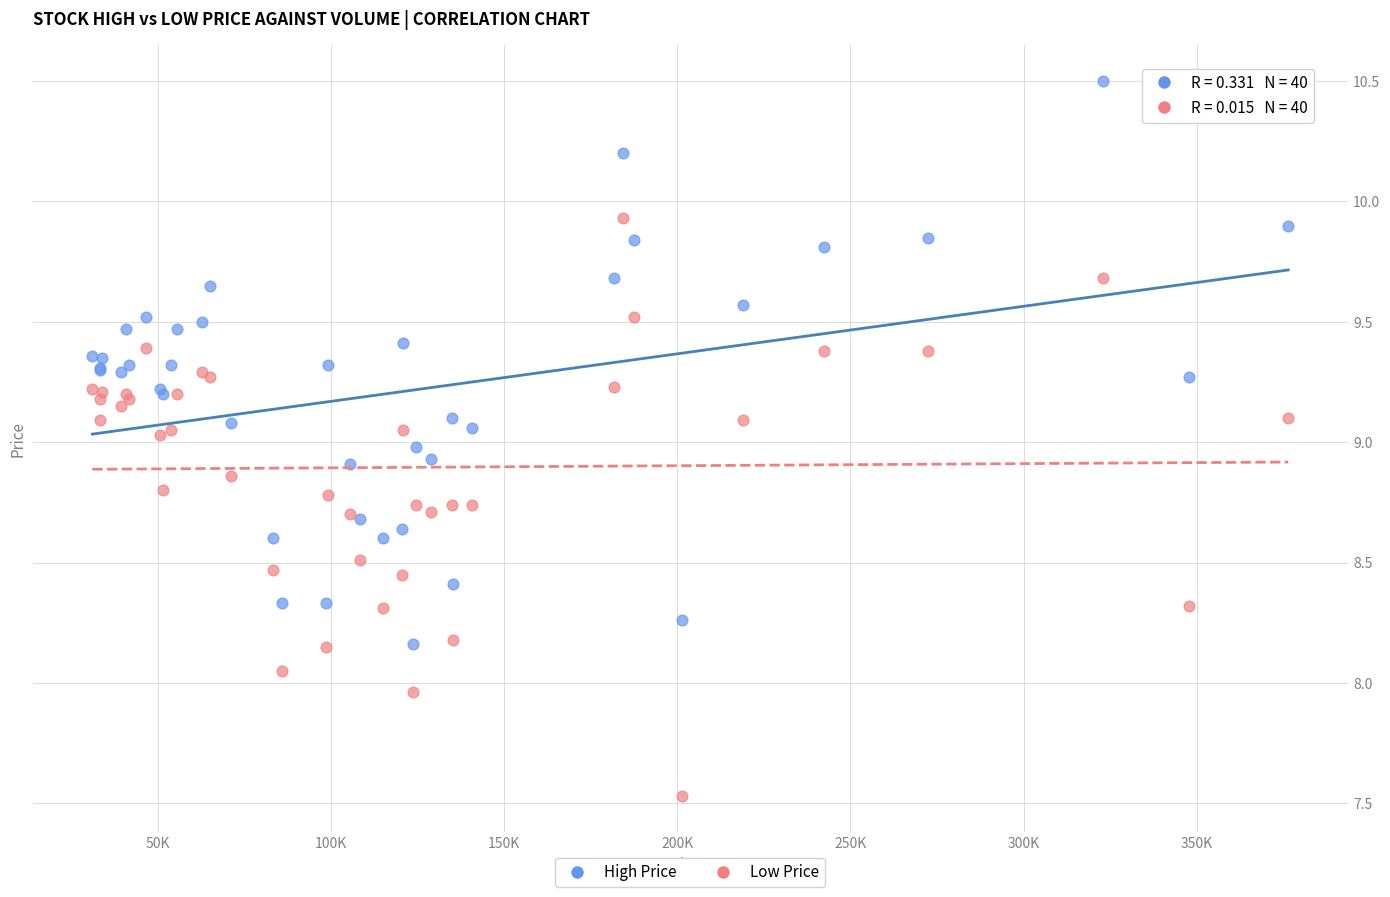

Which series contains the highest Y value?

High Price